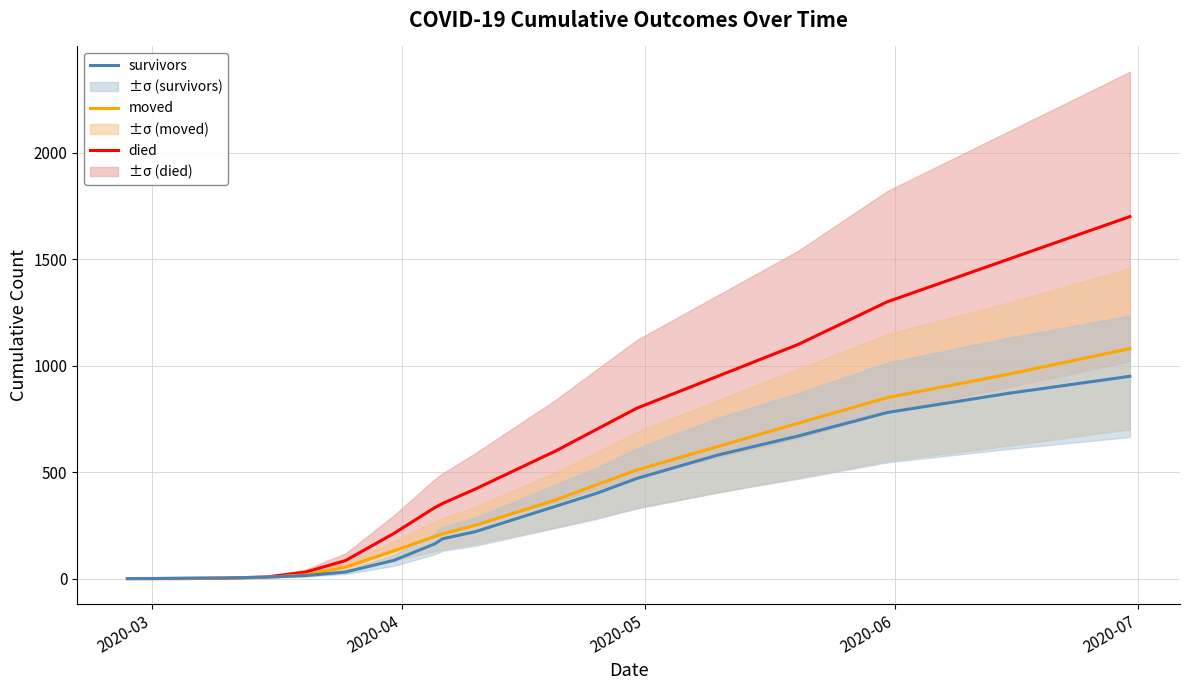

What is the maximum value for survivors?

950